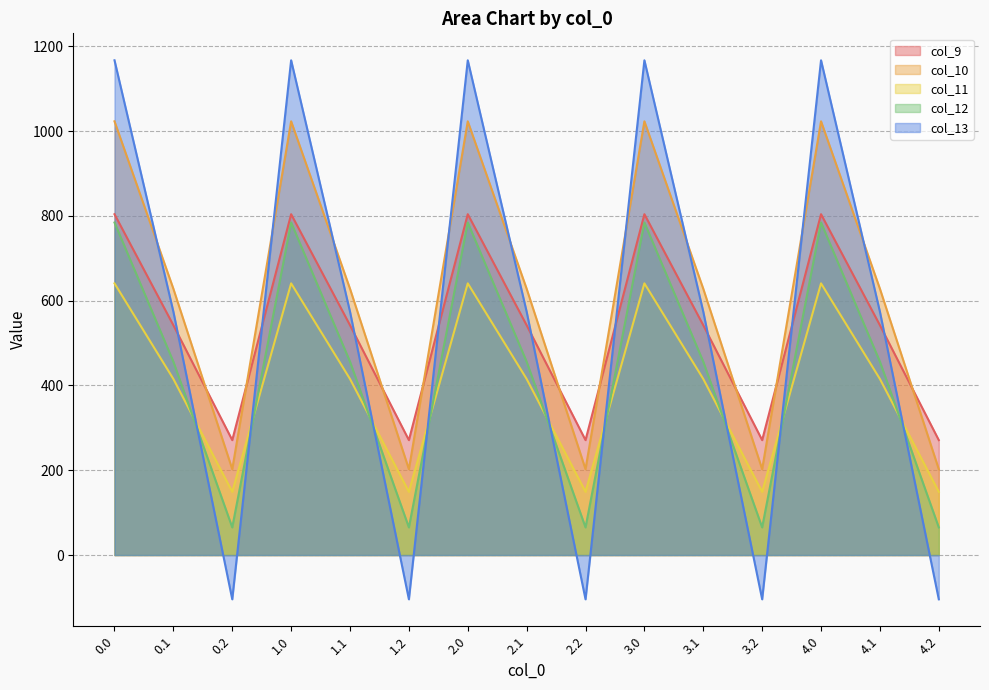

Reading left to right, list all the values displayed in this chart.

col_9: 804.0	542.1	271.1	804.0	542.1	271.1	804.0	542.1	271.1	804.0	542.1	271.1	804.0	542.1	271.1
col_10: 1023.2	628.1	202.5	1023.2	628.1	202.5	1023.2	628.1	202.5	1023.2	628.1	202.5	1023.2	628.1	202.5
col_11: 640.9	415.4	149.1	640.9	415.4	149.1	640.9	415.4	149.1	640.9	415.4	149.1	640.9	415.4	149.1
col_12: 784.4	456.1	65.2	784.4	456.1	65.2	784.4	456.1	65.2	784.4	456.1	65.2	784.4	456.1	65.2
col_13: 1167.2	574.0	-104.4	1167.2	574.0	-104.4	1167.2	574.0	-104.4	1167.2	574.0	-104.4	1167.2	574.0	-104.4